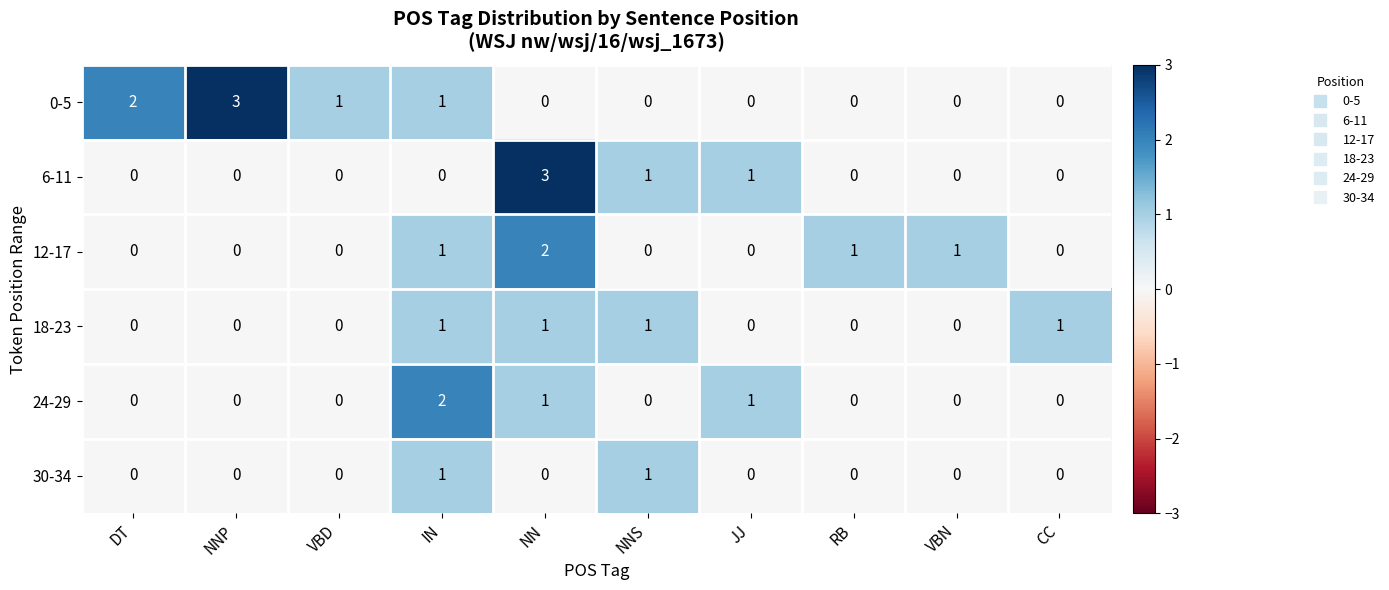

How many values in 24-29 are above zero?

3